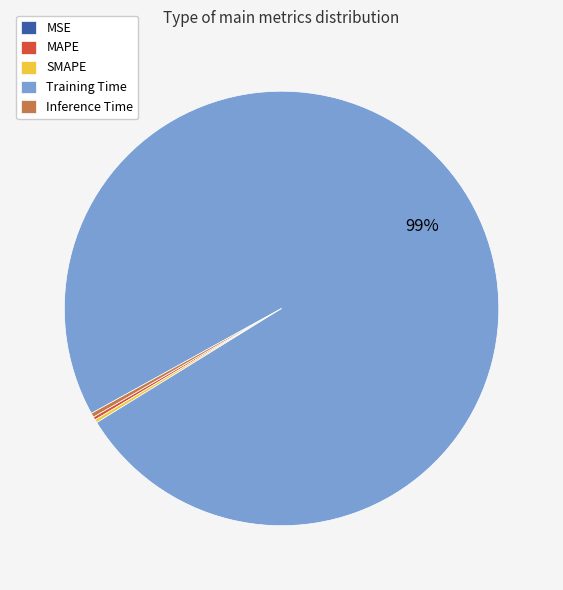

Does any single category account for the majority?

Yes